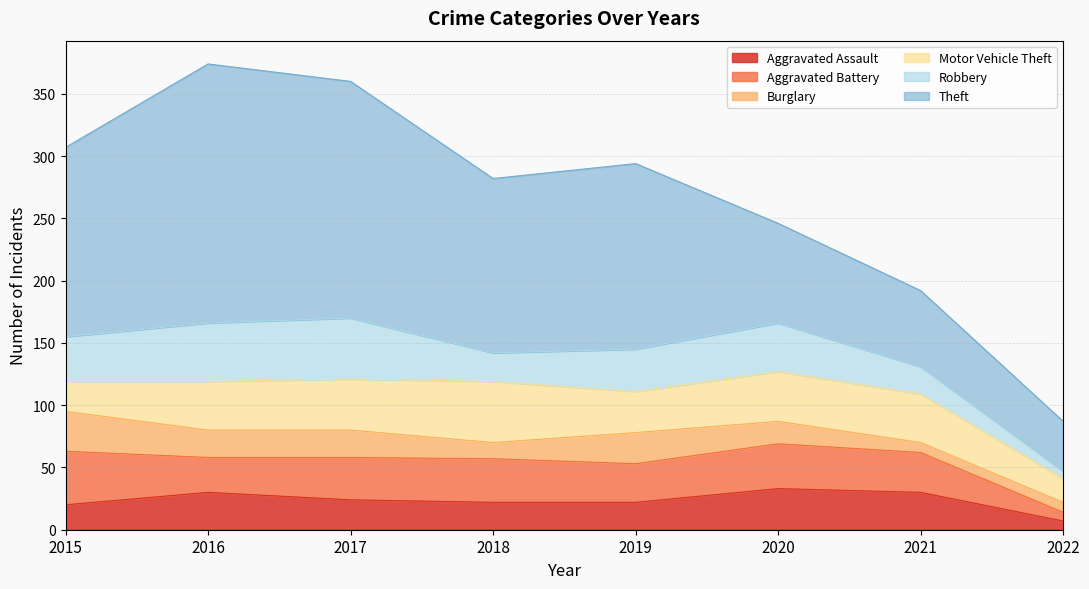

What is the minimum value shown in the chart?

6